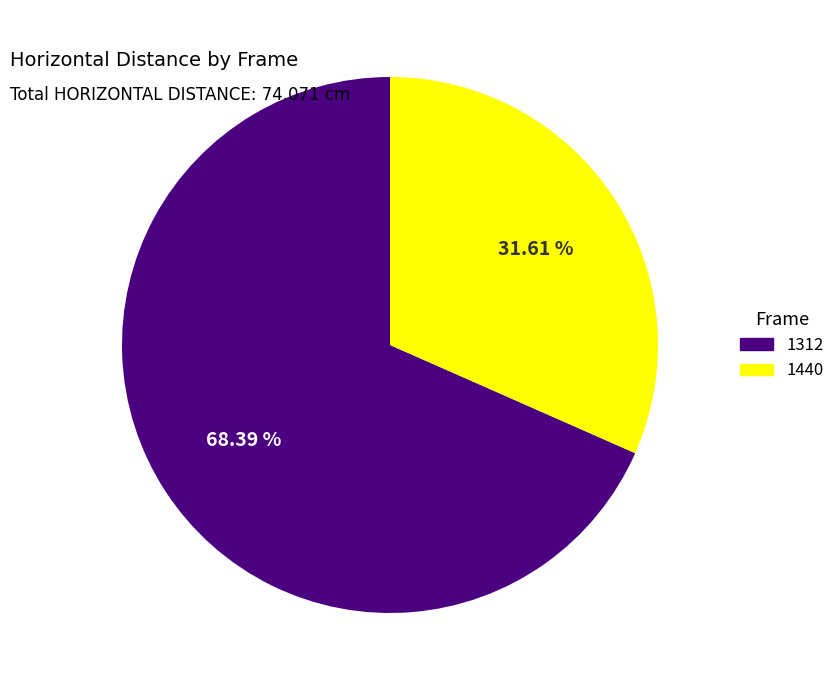

To the nearest percent, what is the difference between the largest and smallest slice percentages?

37%